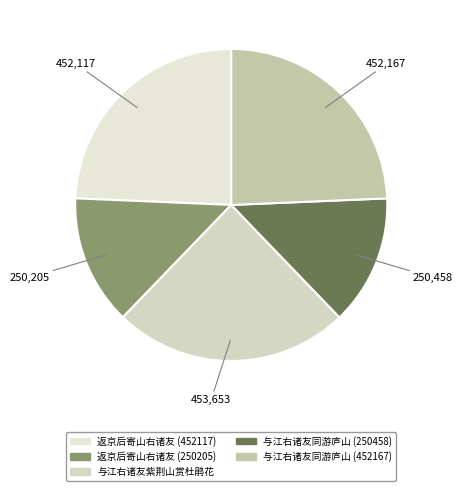

How many segments does this pie chart have?

5